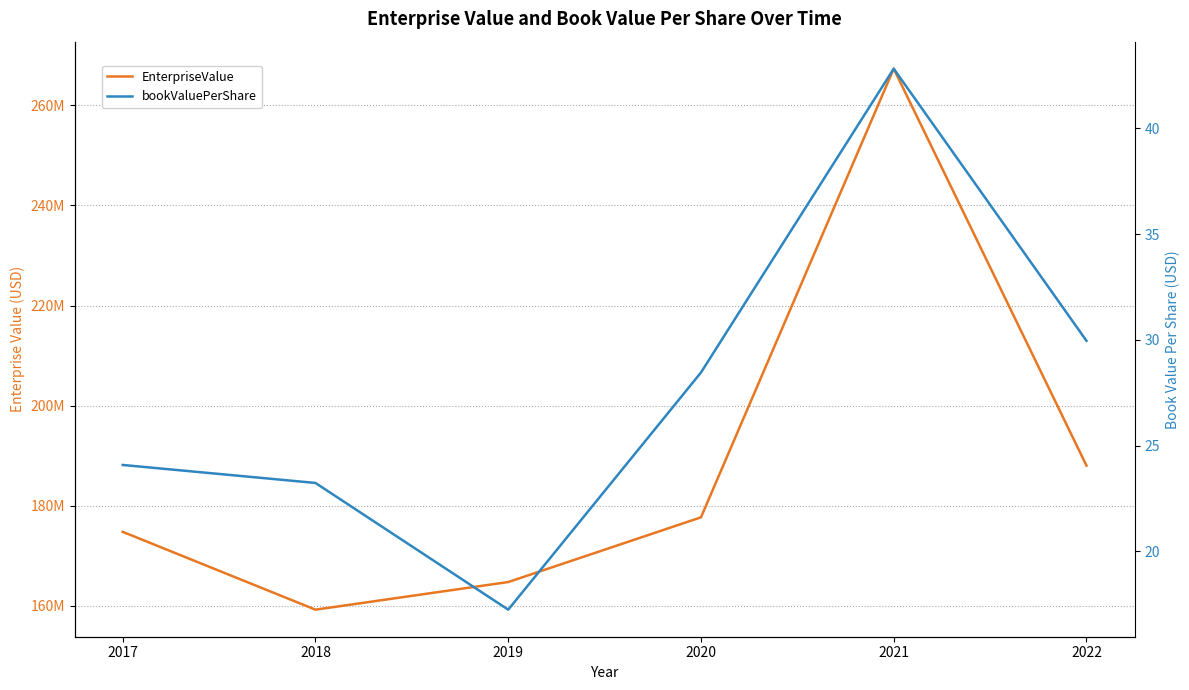

Where is bookValuePerShare nearest to the value 30?

2022